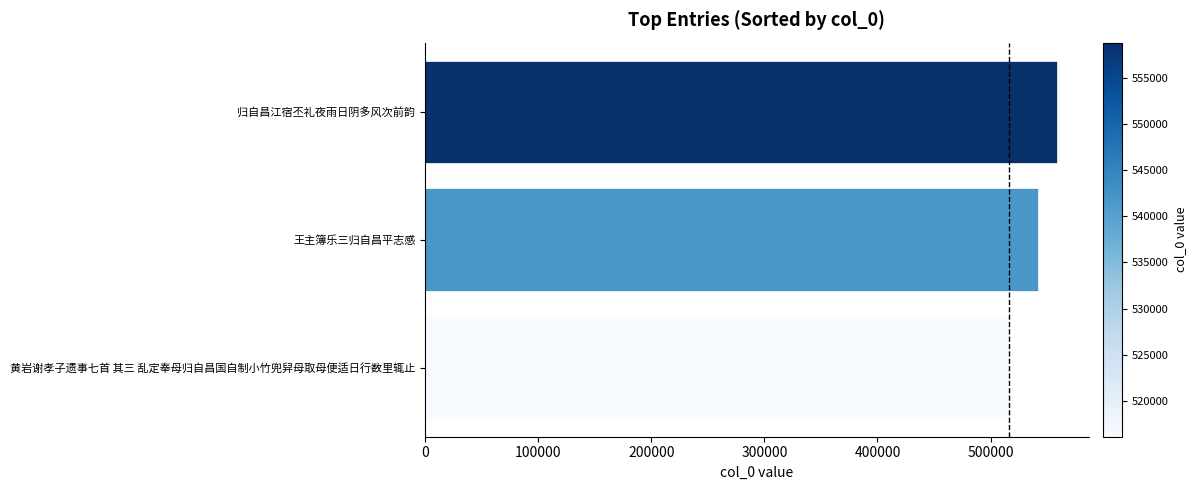

What is the maximum value shown in the chart?

558780